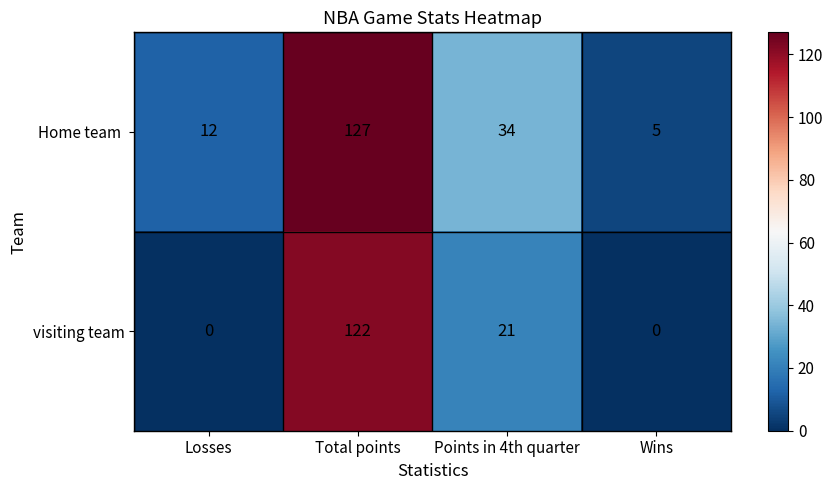

True or false: visiting team has a value of 42 at Losses.

False